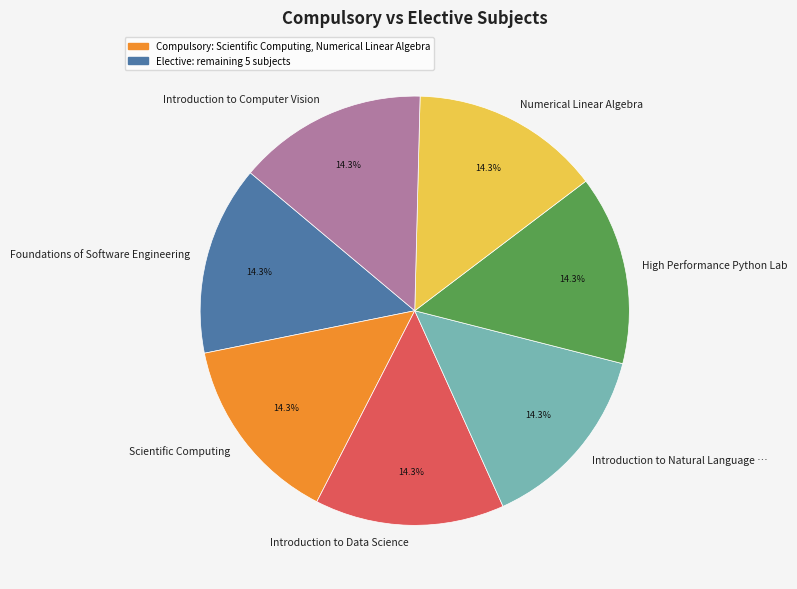

Count the number of slices in the pie.

7